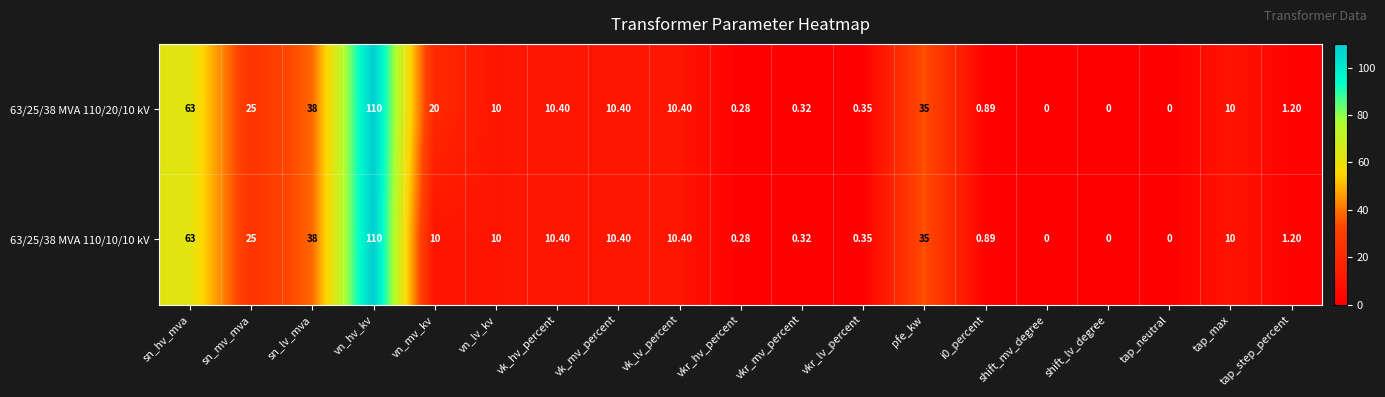

Which category has the highest value across all series?

vn_hv_kv